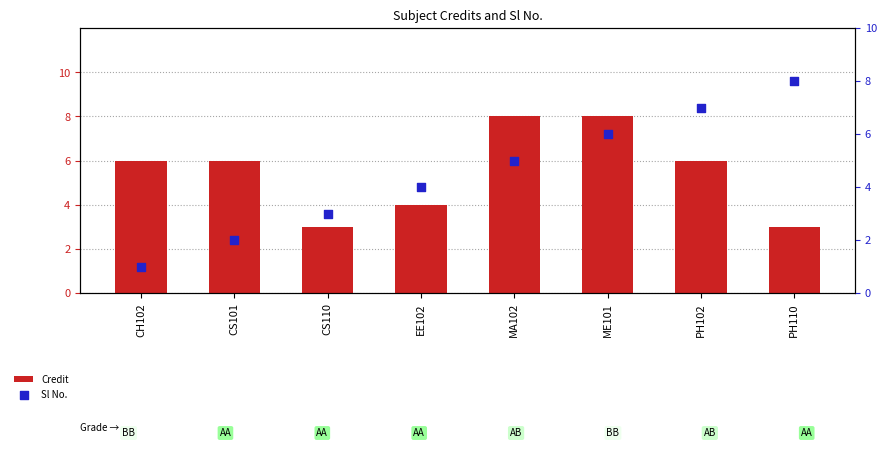

Which series contains the highest Y value?

Credit